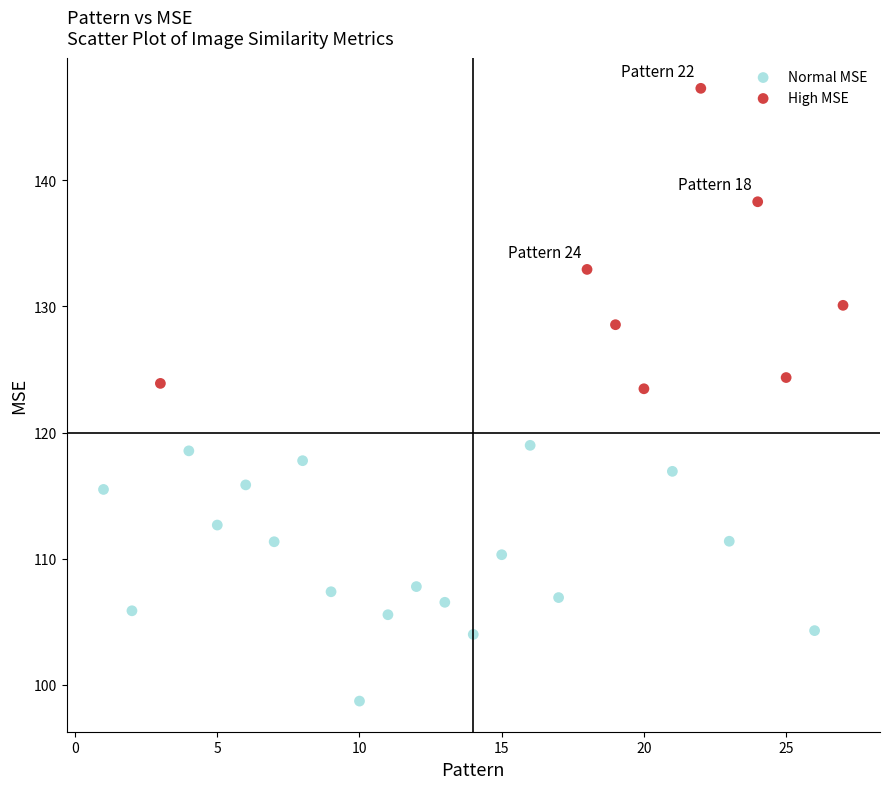

Which series reaches the minimum Y coordinate?

Normal MSE